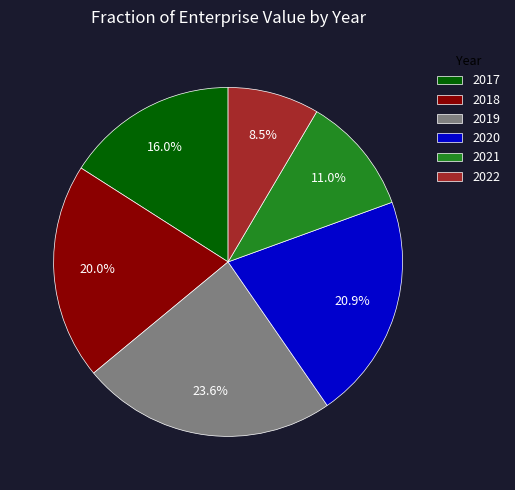

What percentage is the 2020 slice, to the nearest percent?

21%